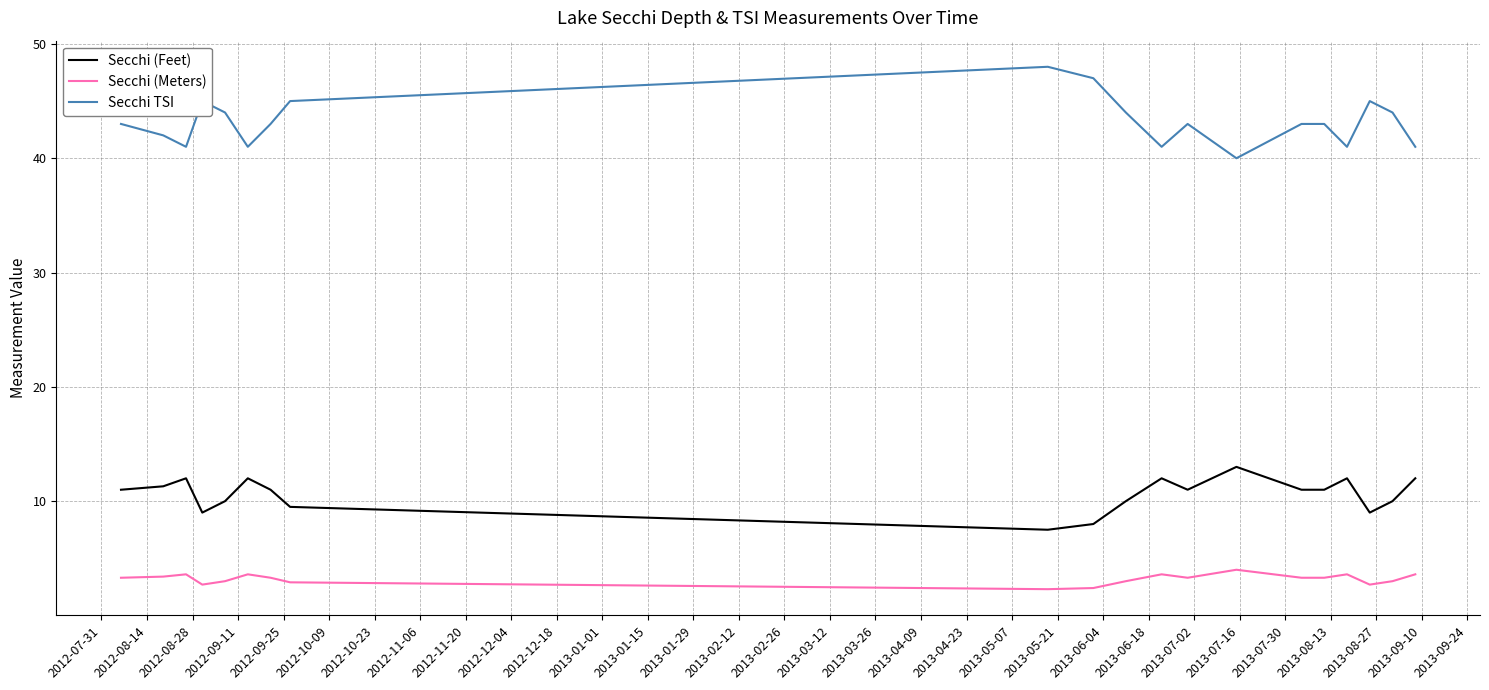

True or false: Secchi (Feet) and Secchi (Meters) intersect in this chart.

False